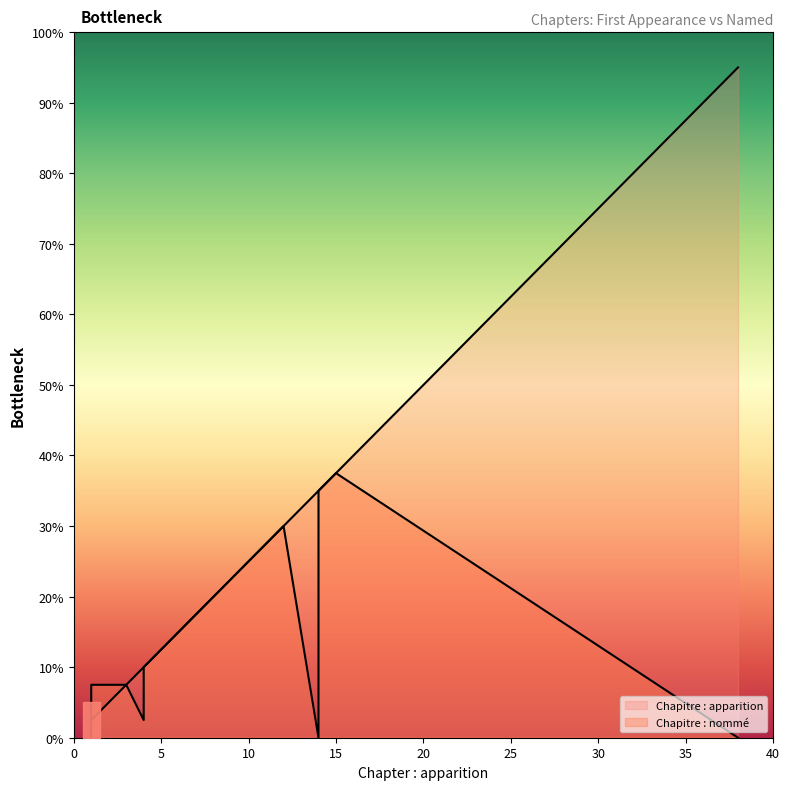

What are all the series names shown in the legend?

Chapitre : apparition, Chapitre : nommé